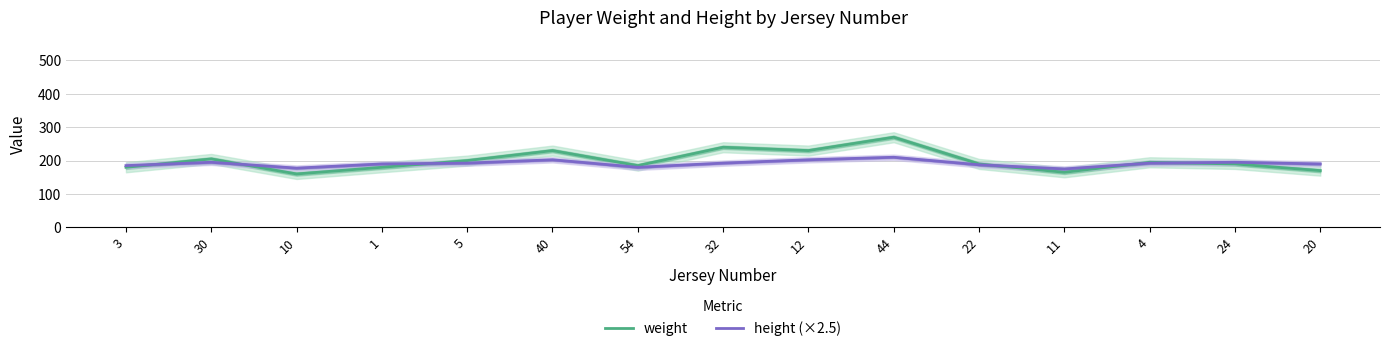

After their last crossing, which series has the higher values: height (×2.5) or weight?

height (×2.5)